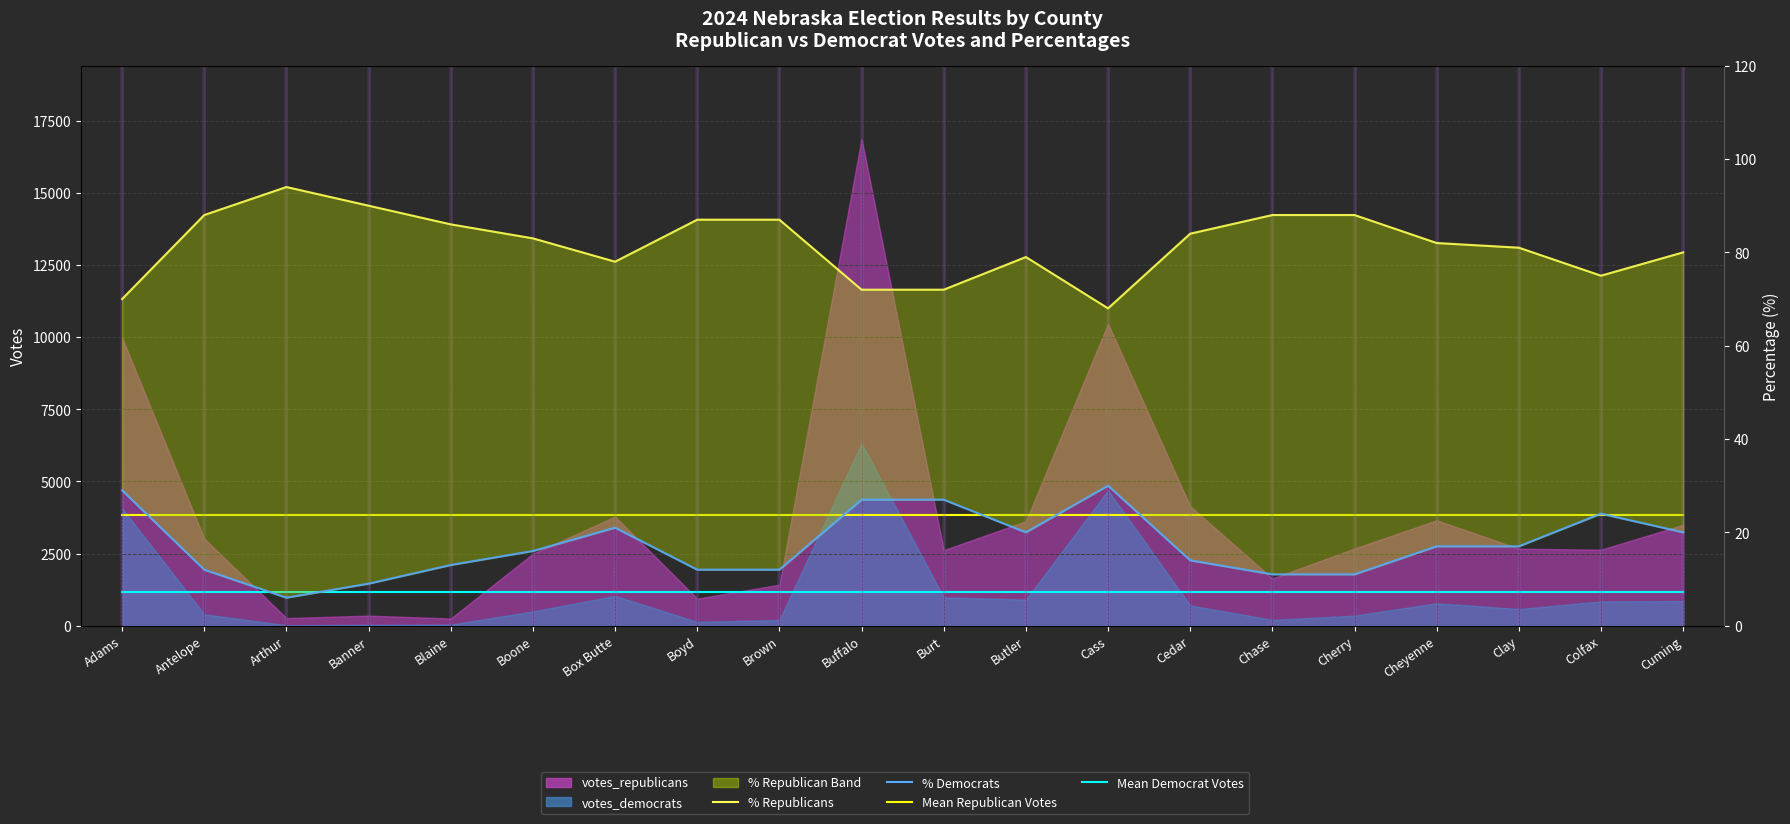

What is the label of the 10th point from the right?

Burt